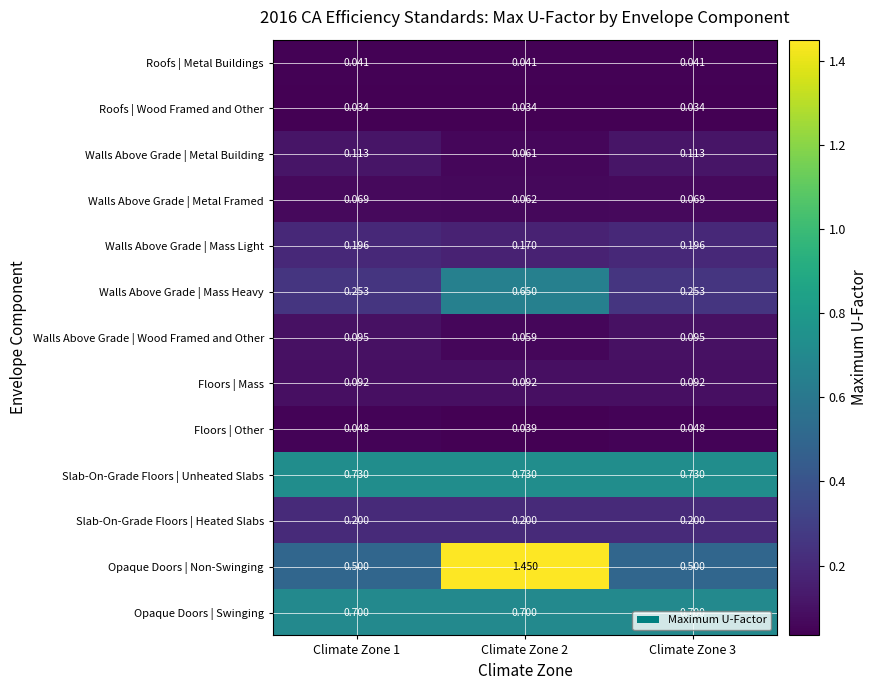

List the series in order of their peak value, highest first.

Opaque Doors | Non-Swinging, Slab-On-Grade Floors | Unheated Slabs, Opaque Doors | Swinging, Walls Above Grade | Mass Heavy, Slab-On-Grade Floors | Heated Slabs, Walls Above Grade | Mass Light, Walls Above Grade | Metal Building, Walls Above Grade | Wood Framed and Other, Floors | Mass, Walls Above Grade | Metal Framed, Floors | Other, Roofs | Metal Buildings, Roofs | Wood Framed and Other